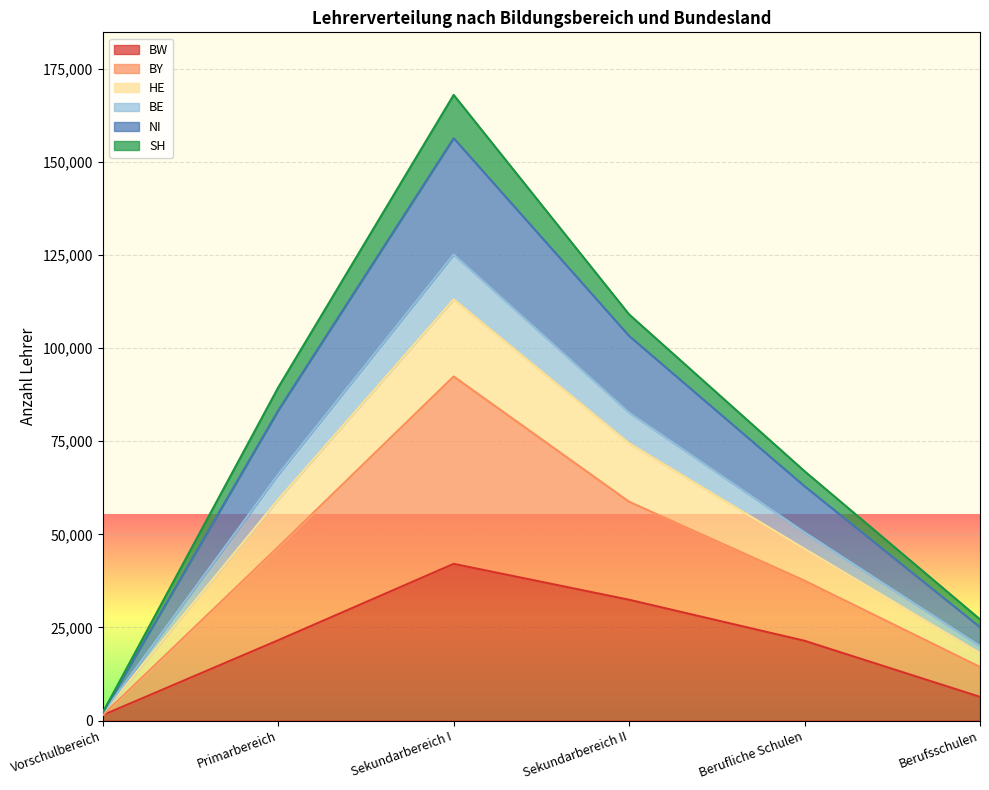

What is the total value across all series at Sekundarbereich II?

109035.7